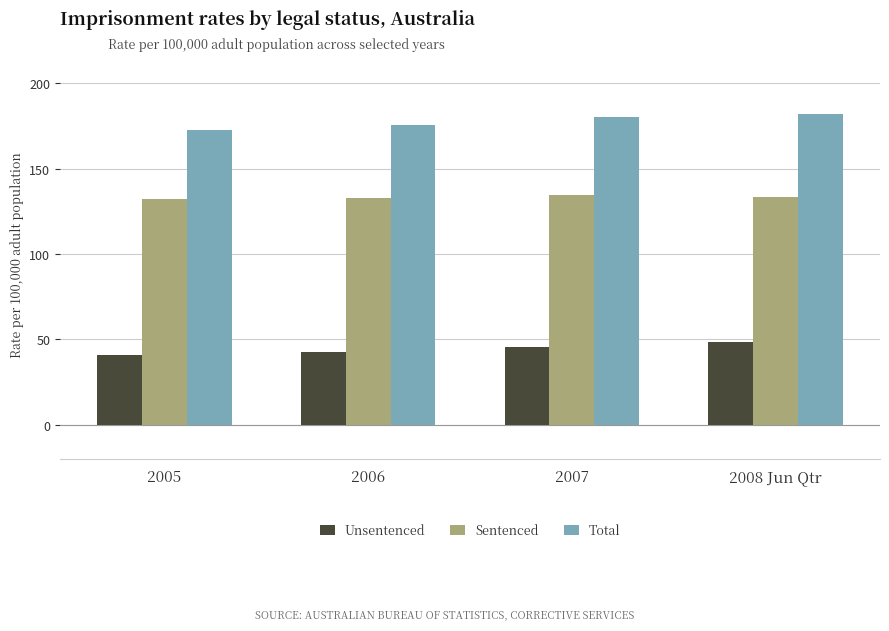

What is the difference between the Total values at 2005 and 2006?

3.0